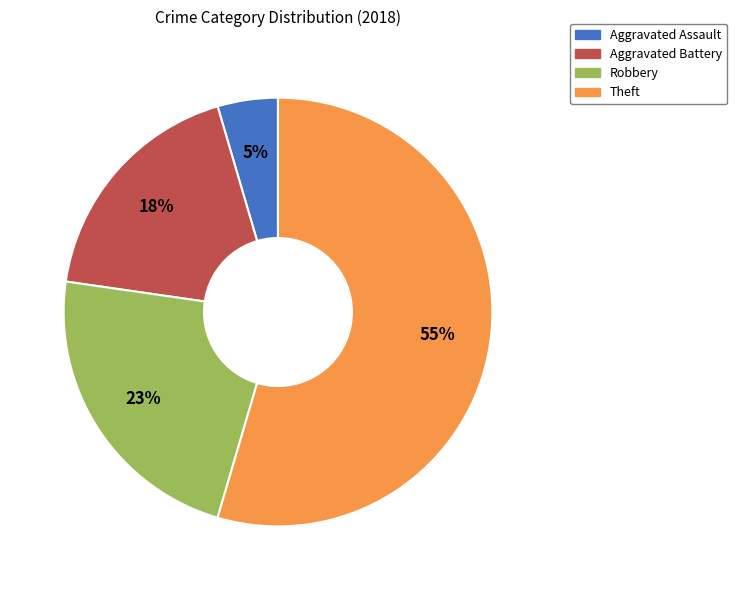

How many slices are in this pie chart?

4